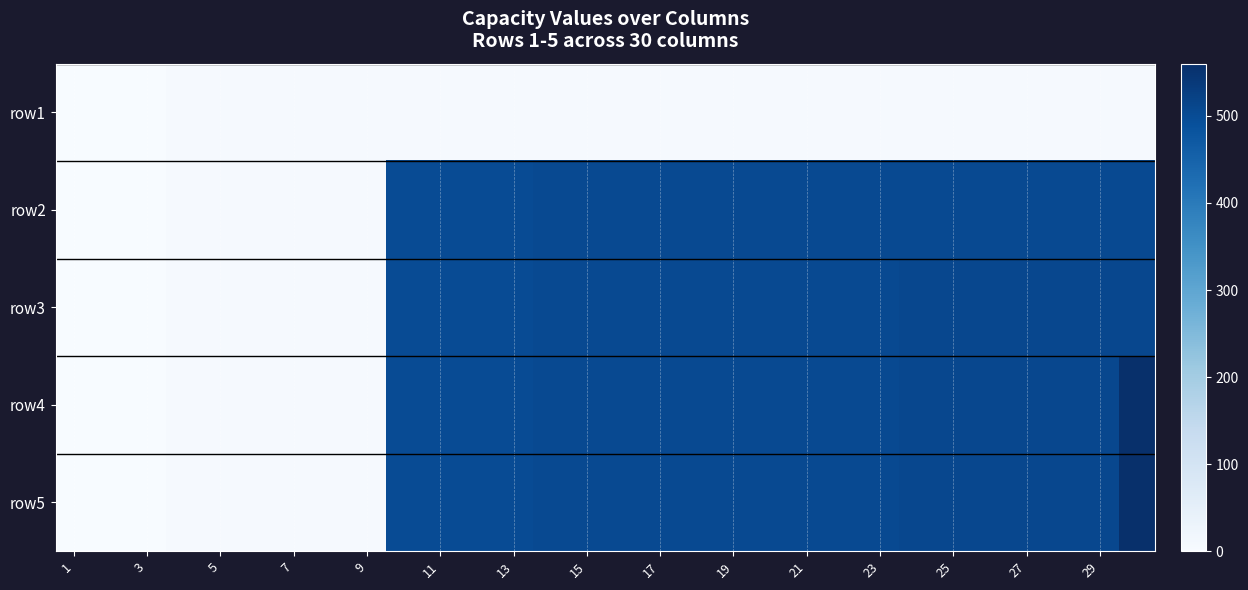

Count the number of categories in the chart.

30